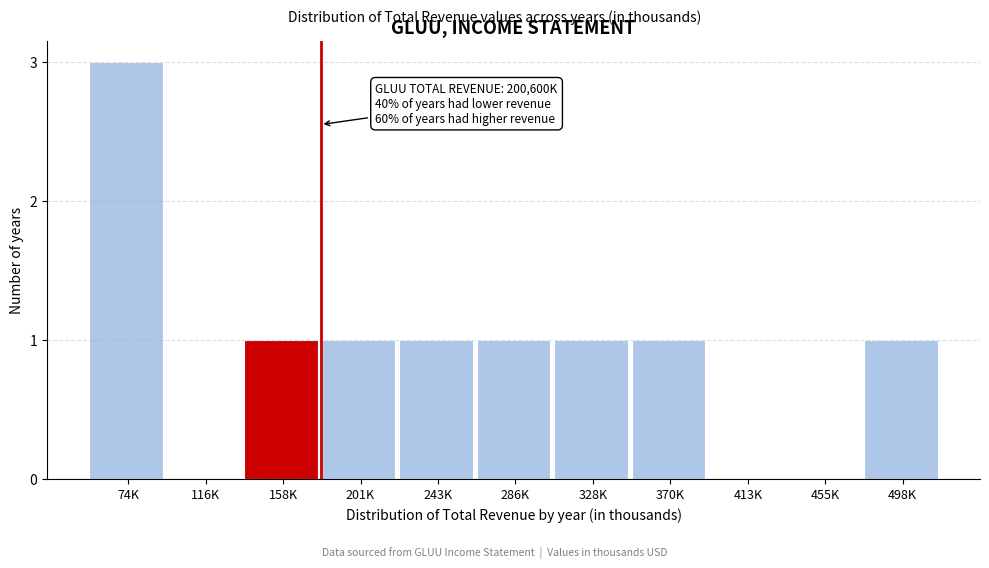

Reading left to right, transcribe all the data shown in this chart.

74K=3	116K=0	158K=1	201K=1	243K=1	286K=1	328K=1	370K=1	413K=0	455K=0	498K=1